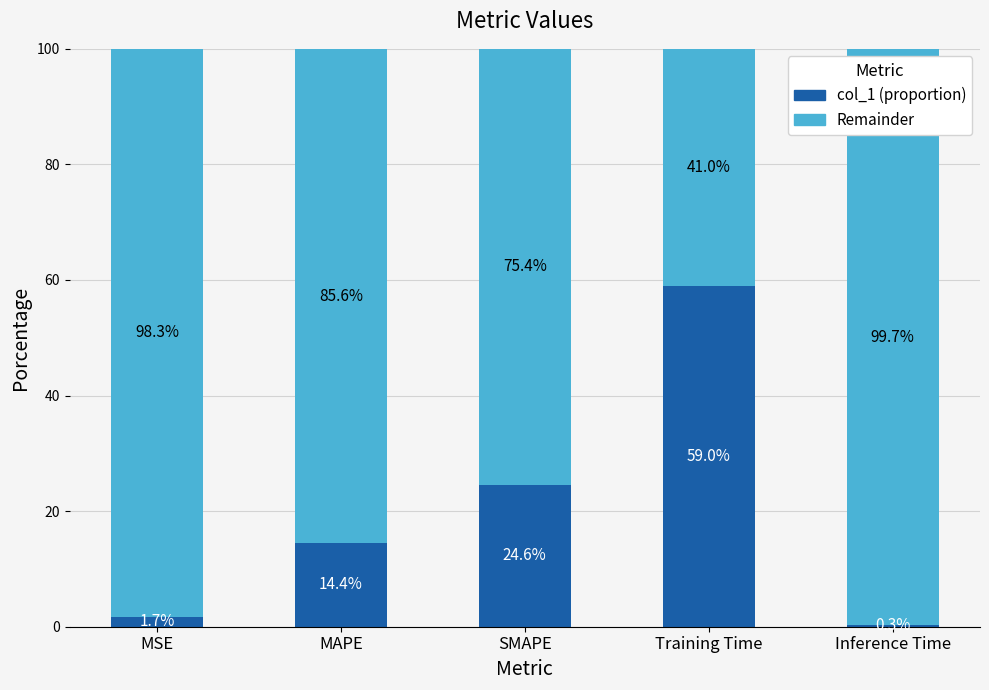

What is the highest value of the col_1 (proportion) series?

59.0